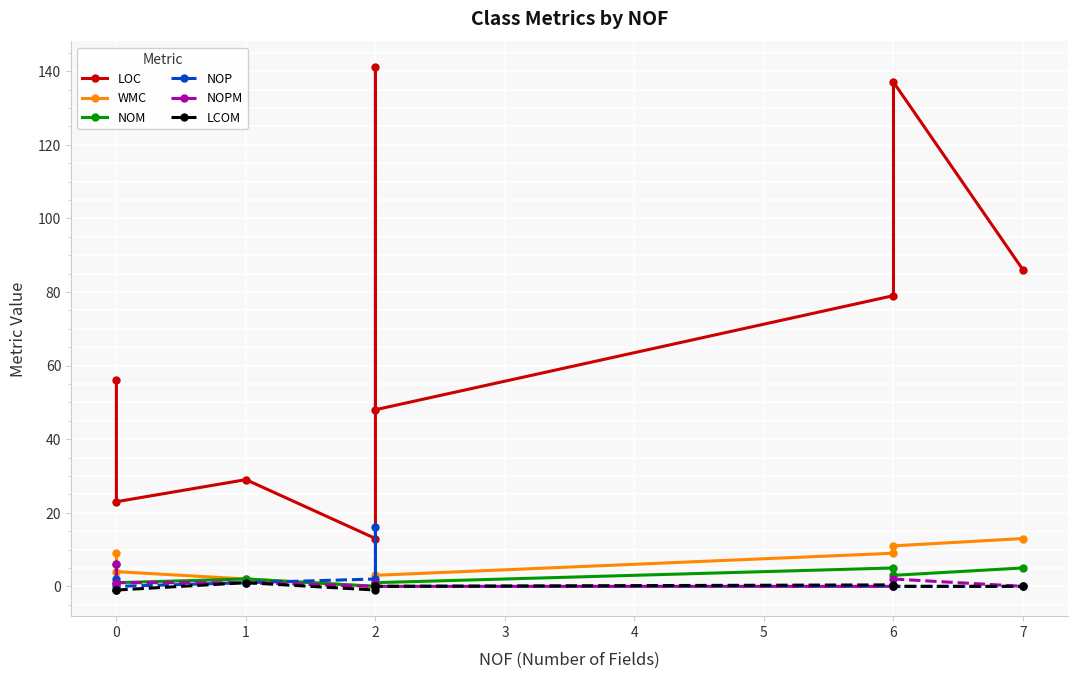

True or false: WMC and NOM intersect in this chart.

False